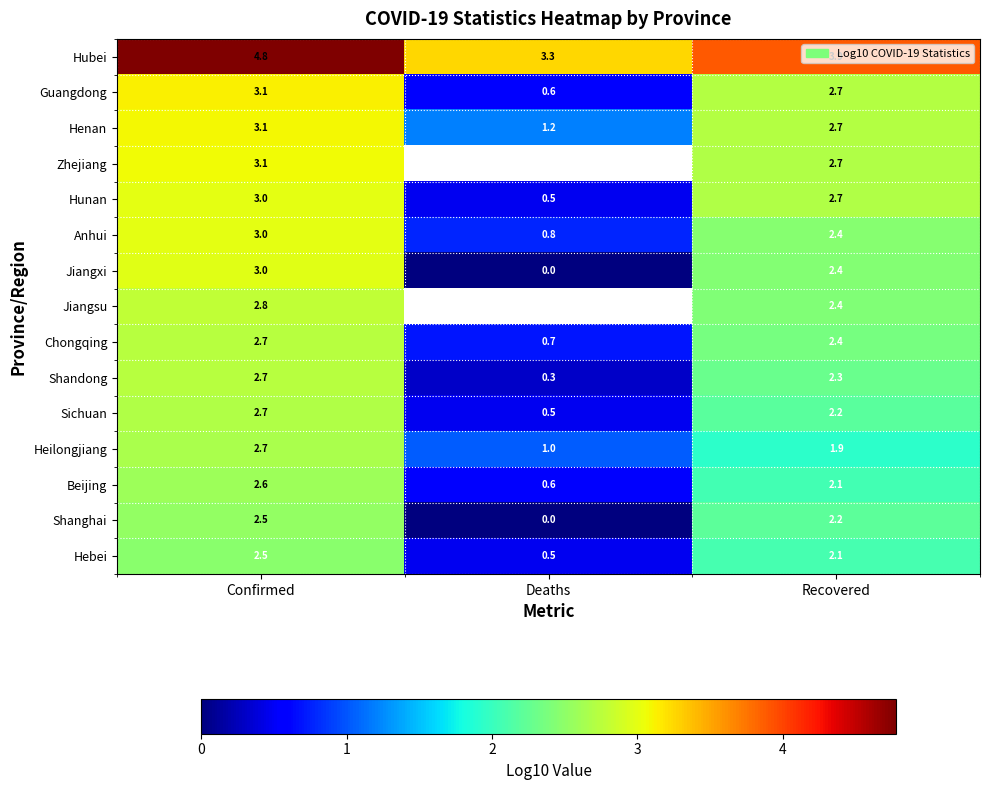

What is the difference between the maximum and minimum values in the Hubei series?

1.5